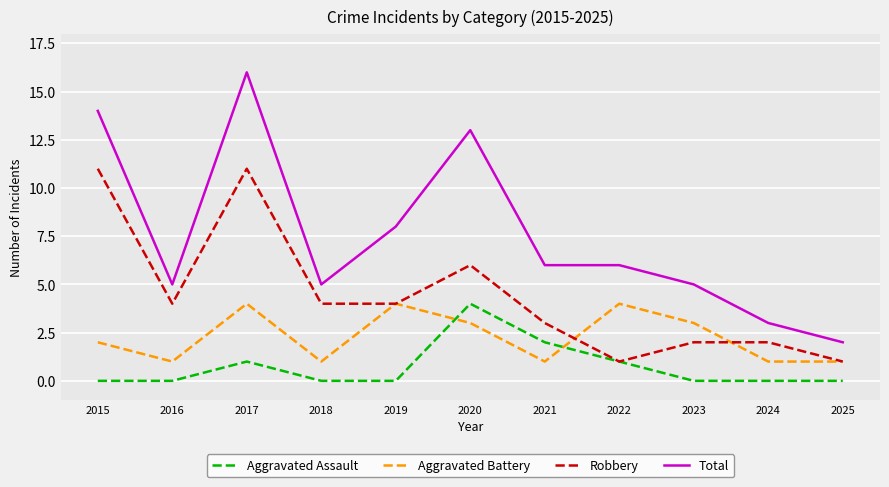

True or false: Total and Aggravated Assault intersect in this chart.

False